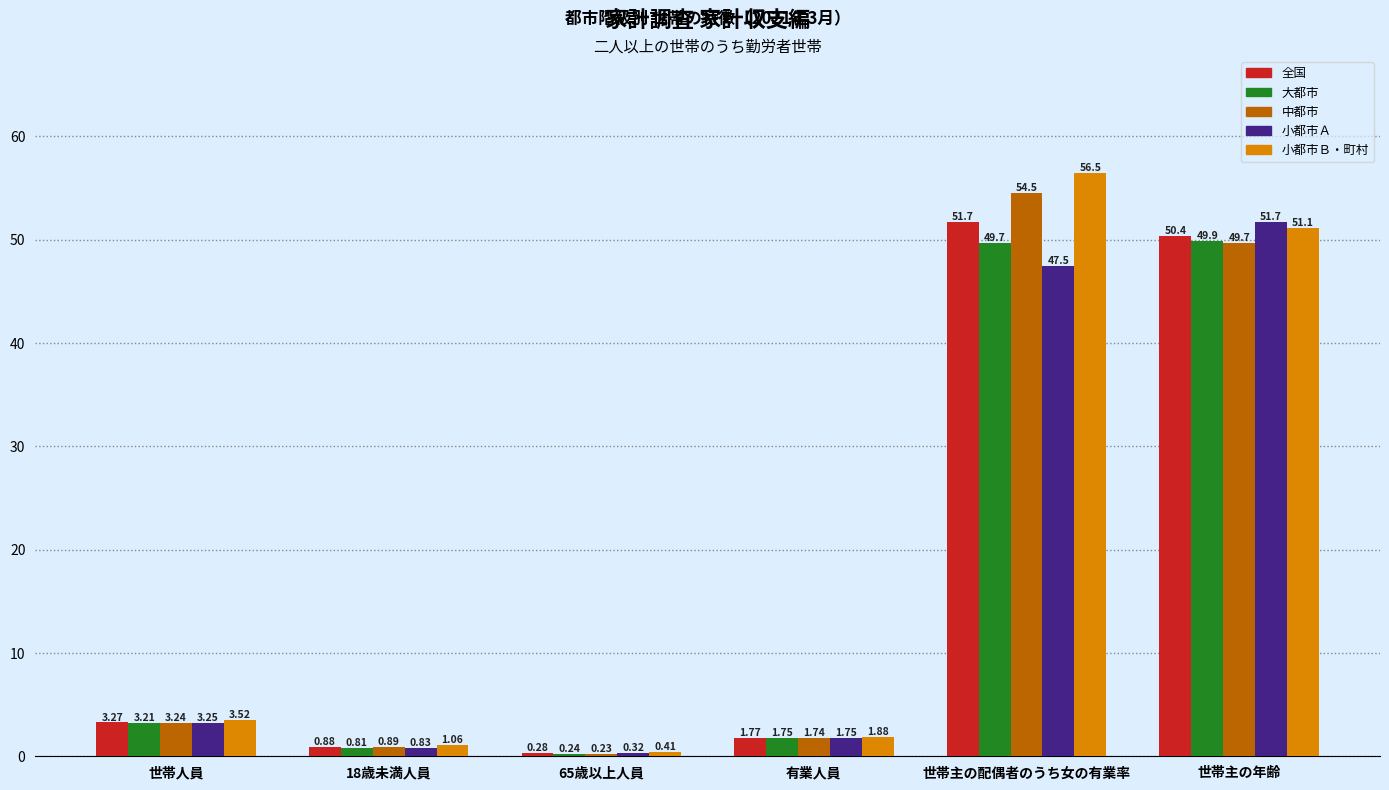

At which category does the chart reach its peak across all series?

世帯主の配偶者のうち女の有業率